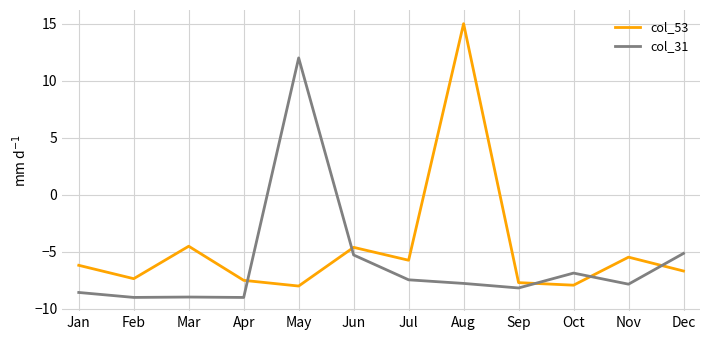

True or false: col_31 and col_53 intersect in this chart.

True